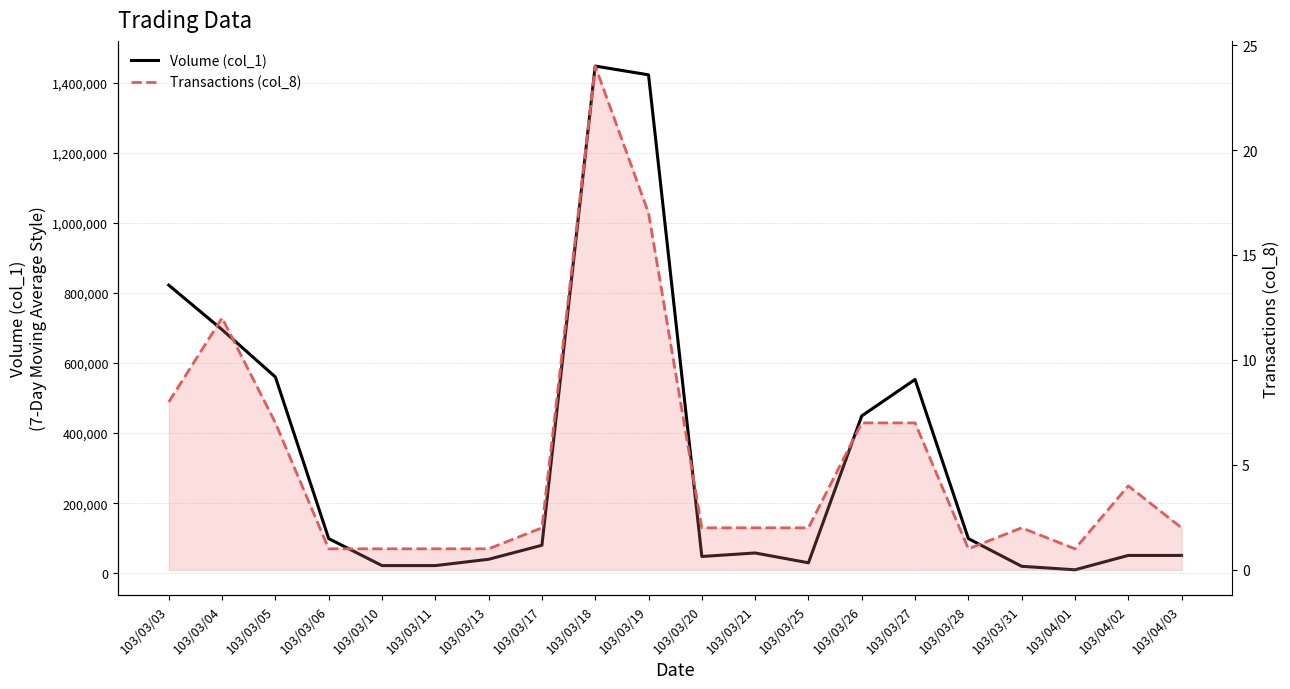

True or false: Volume (col_1) and Transactions (col_8) intersect in this chart.

False